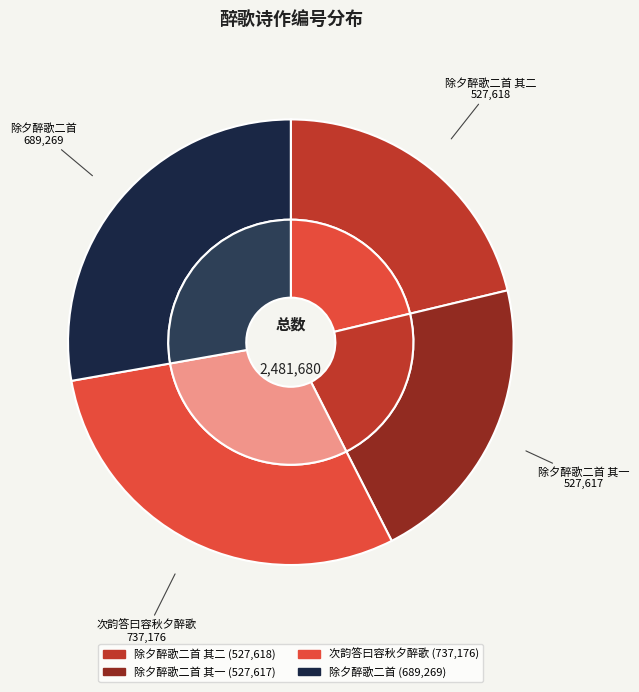

What portion of the pie excludes 除夕醉歌二首?

72.2%